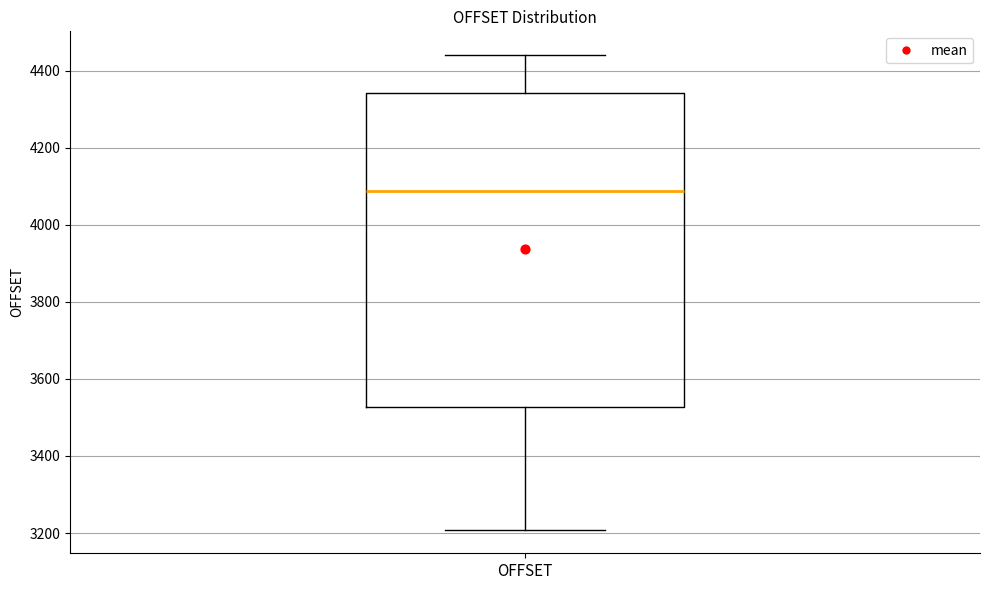

Read this box plot against the y-axis: the position of the median line, the range covered by the box, and the ends of both whiskers. The values are not printed on the chart, so give them approximately, as read against the axis.

median 4080, box 3520 to 4340, whiskers 3200 to 4440